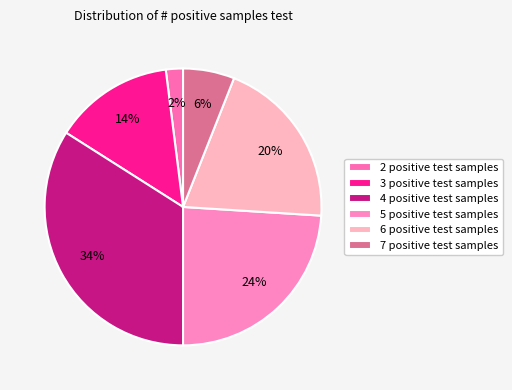

Which category has the biggest portion of the pie?

4 positive test samples